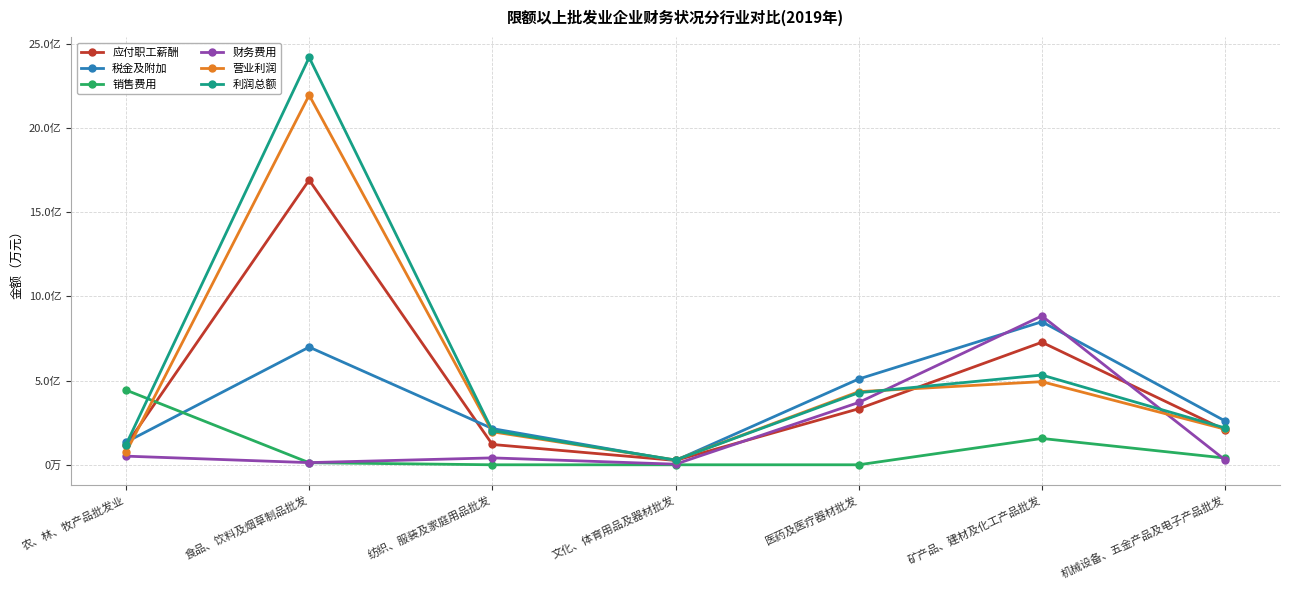

True or false: 营业利润 has more than 1 points higher than both neighbors.

True